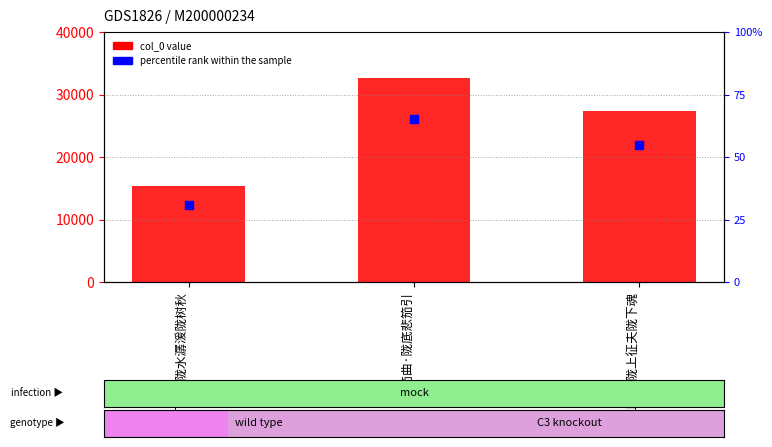

Is the value of col_0 at 塞上曲·陇上征夫陇下魂 greater than the value of percentile rank at 塞下曲·陇水潺湲陇树秋?

Yes